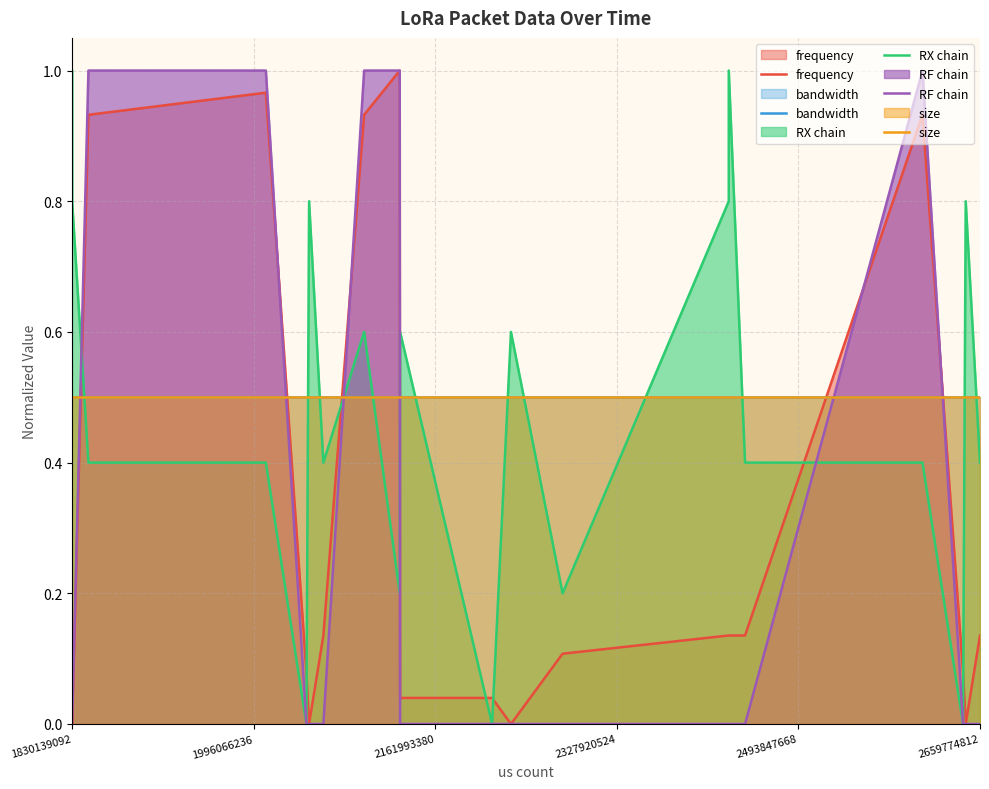

After their last crossing, which series has the higher values: RF chain or RX chain?

RF chain